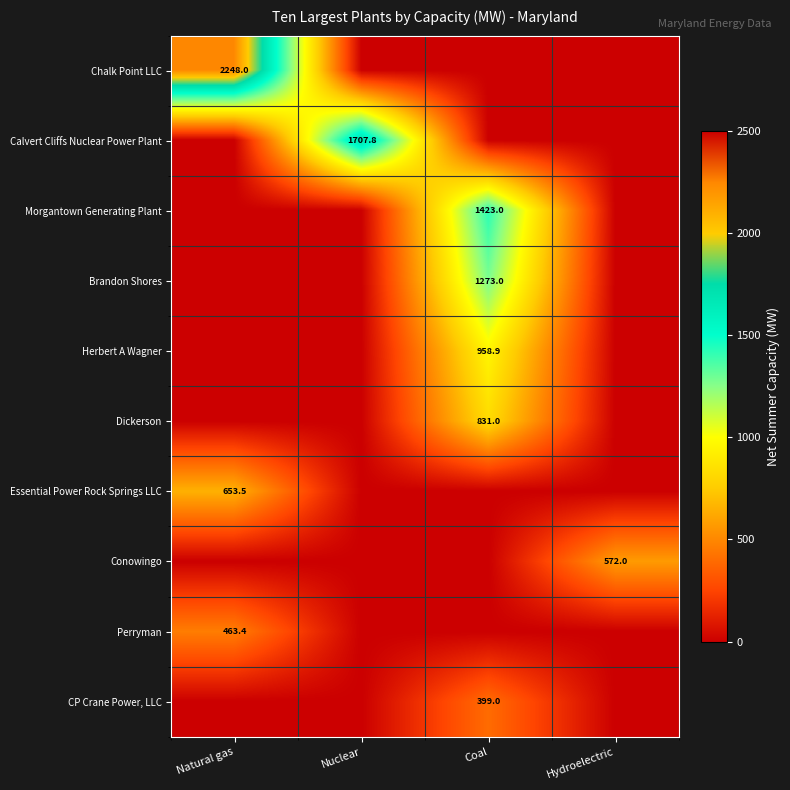

Which category has the lowest value in the Calvert Cliffs Nuclear Power Plant series?

Natural gas